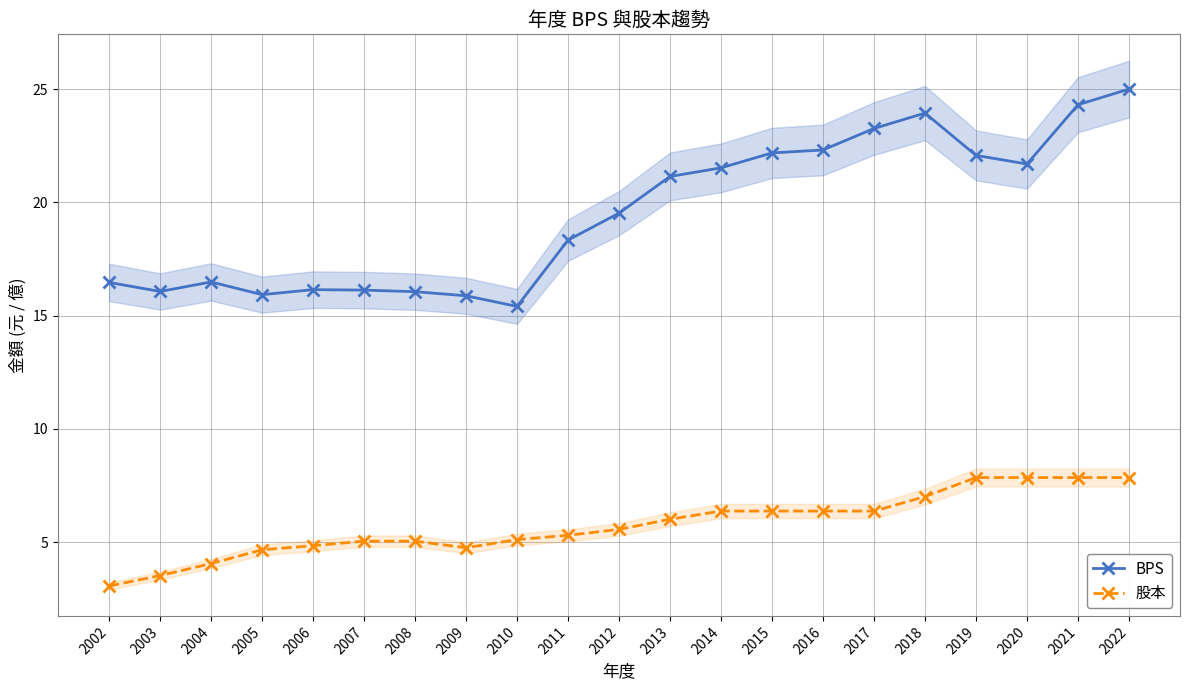

The 股本 series shows 11.4 at 2015. True or false?

False